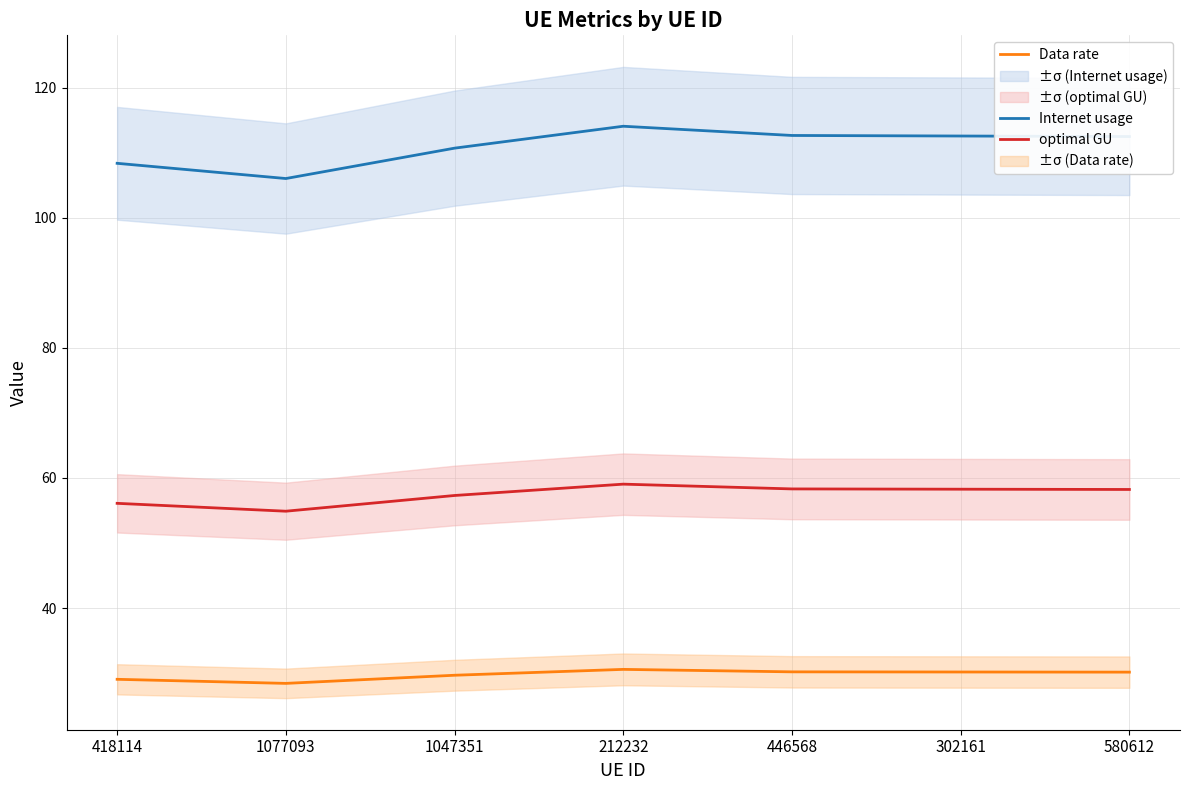

Does the chart display data point markers on the line(s)?

No